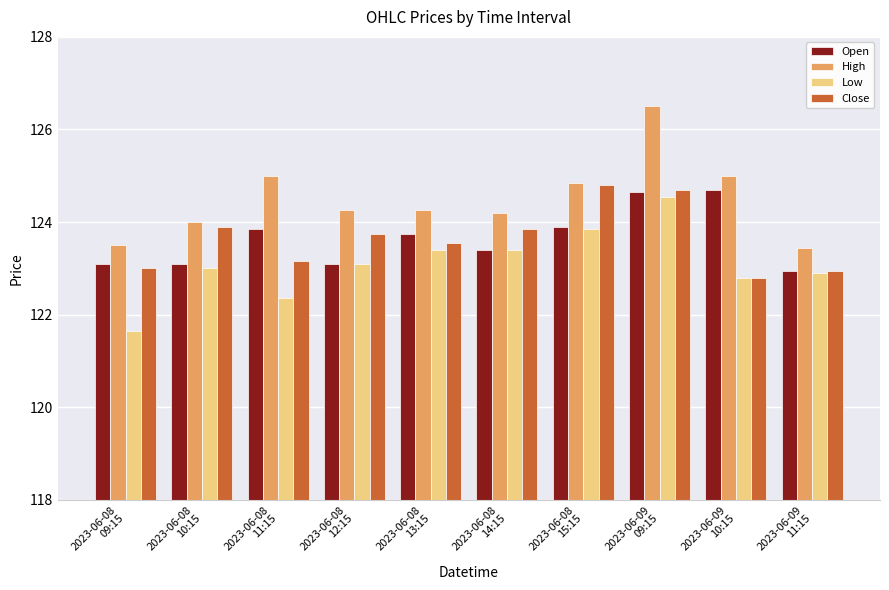

What is the maximum value for Low?

124.6